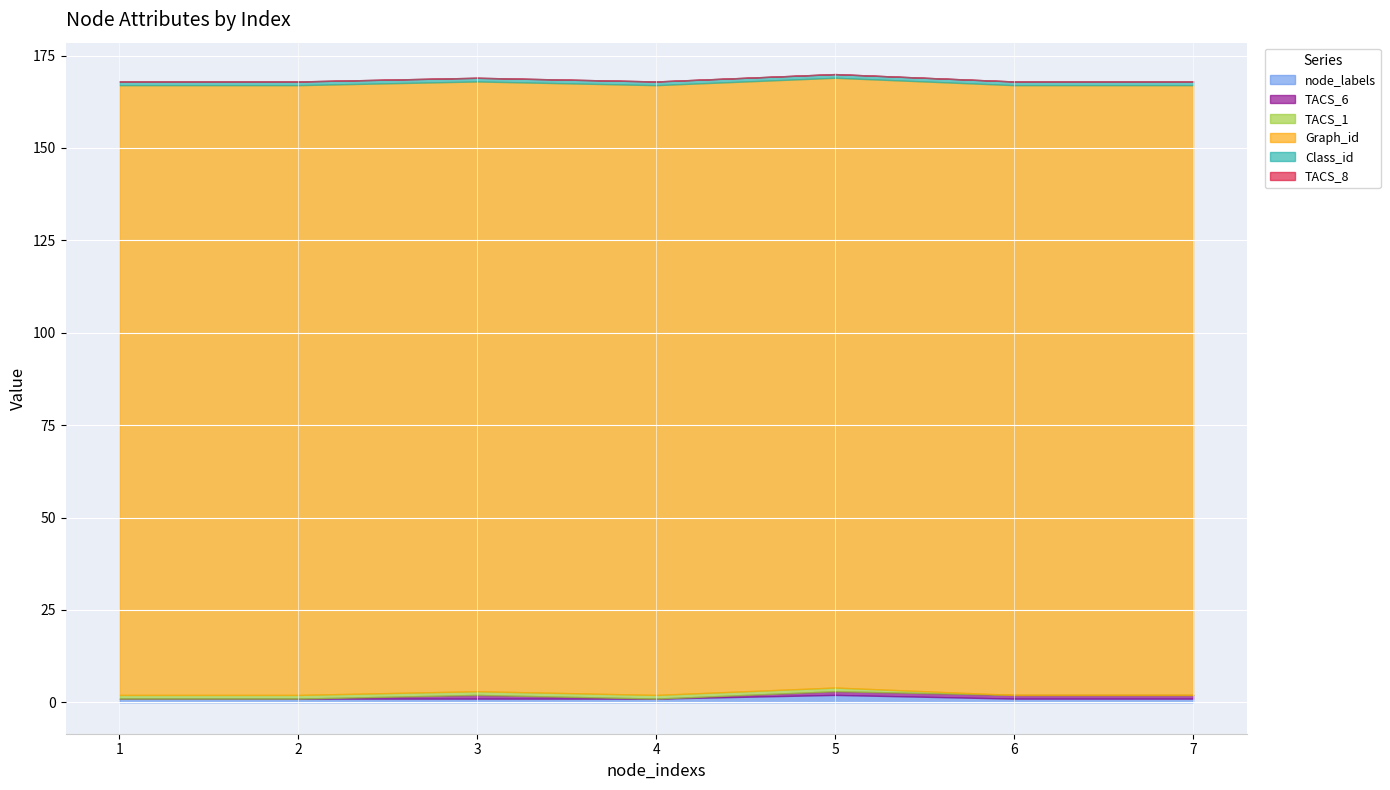

Is it true that node_labels equals 1 at 6?

True